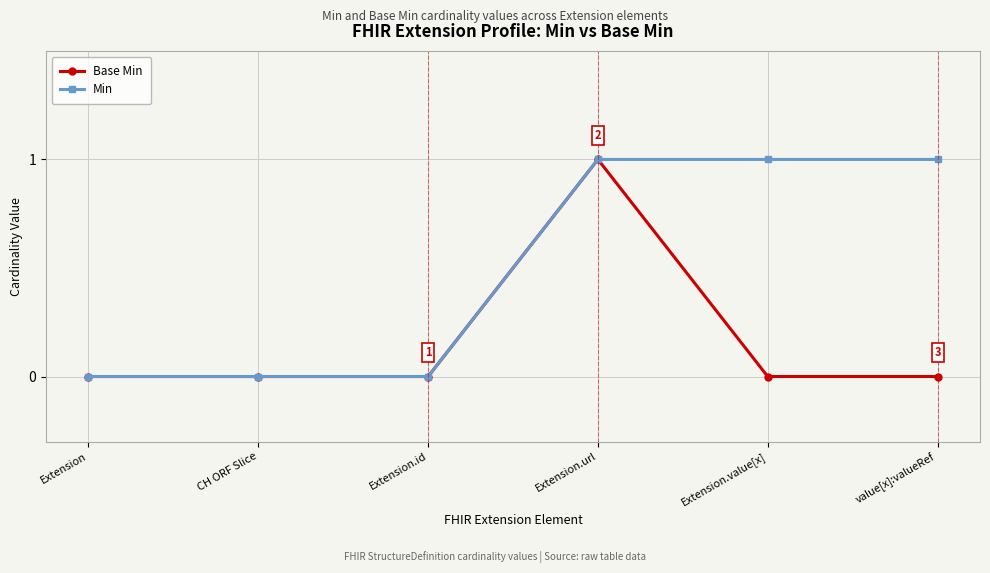

Rank the series by their average value, from highest to lowest.

Min, Base Min